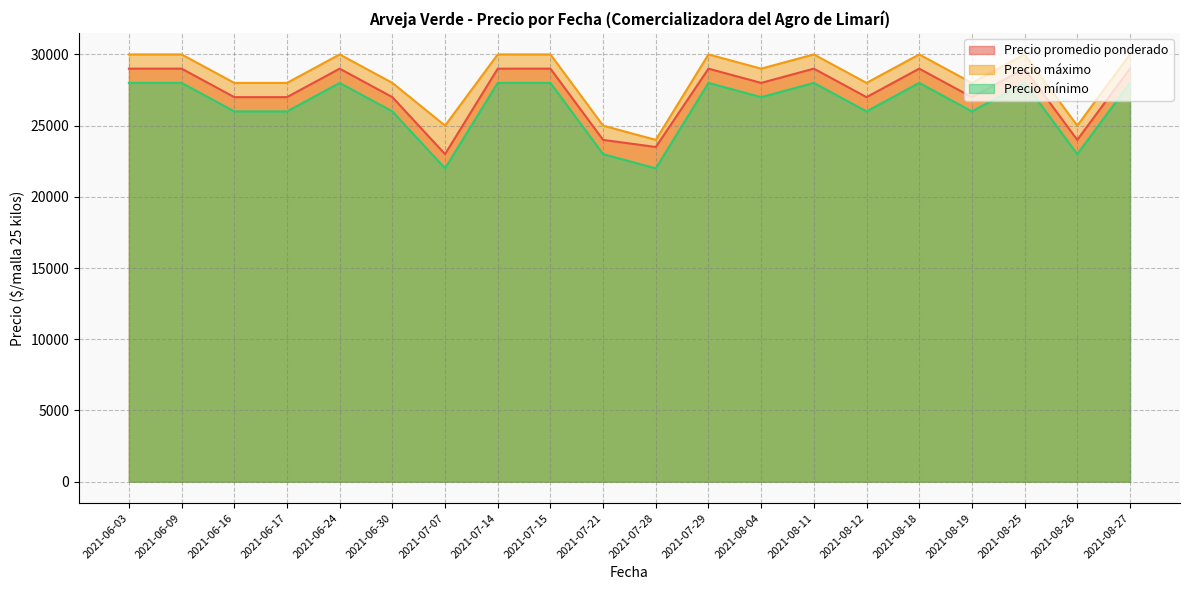

The value of Precio mínimo at 2021-06-24 is 28000. True or false?

True